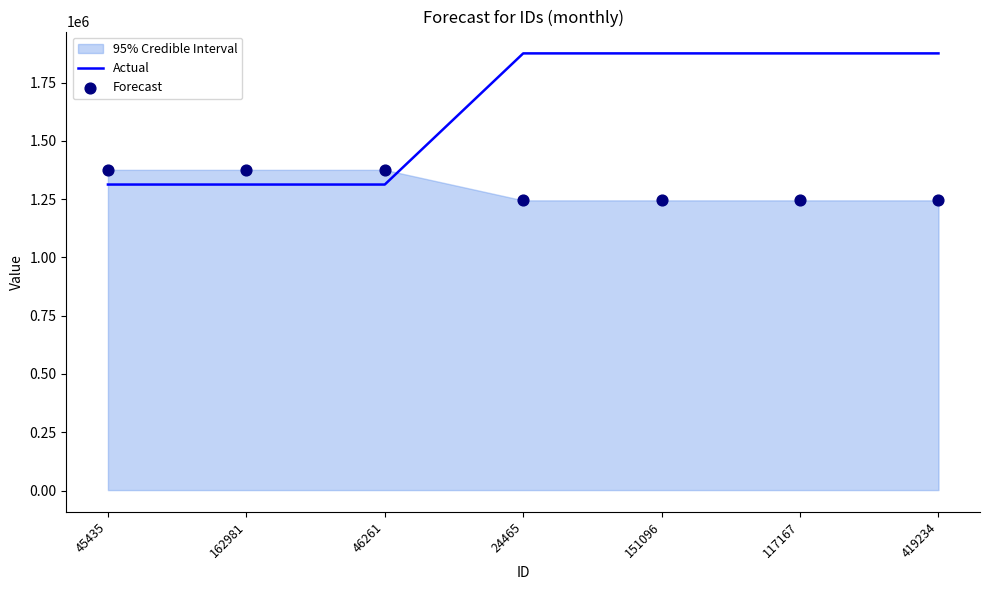

Which series has the widest spread of Y values?

Actual